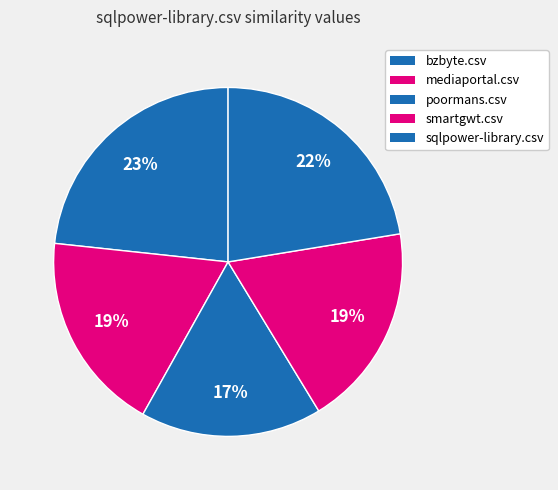

Count the number of slices in the pie.

5